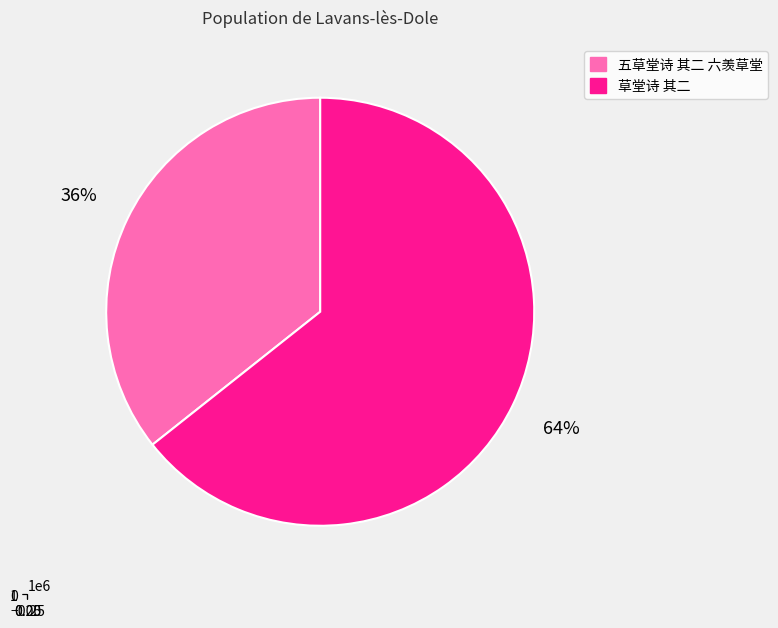

Is there a majority slice in this chart?

Yes